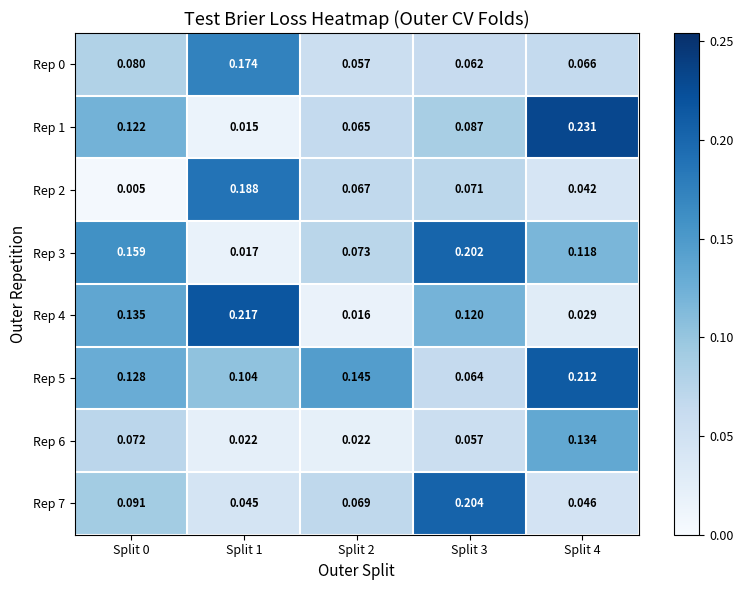

Is the value of Rep 0 at Split 0 greater than the value of Rep 2 at Split 0?

Yes